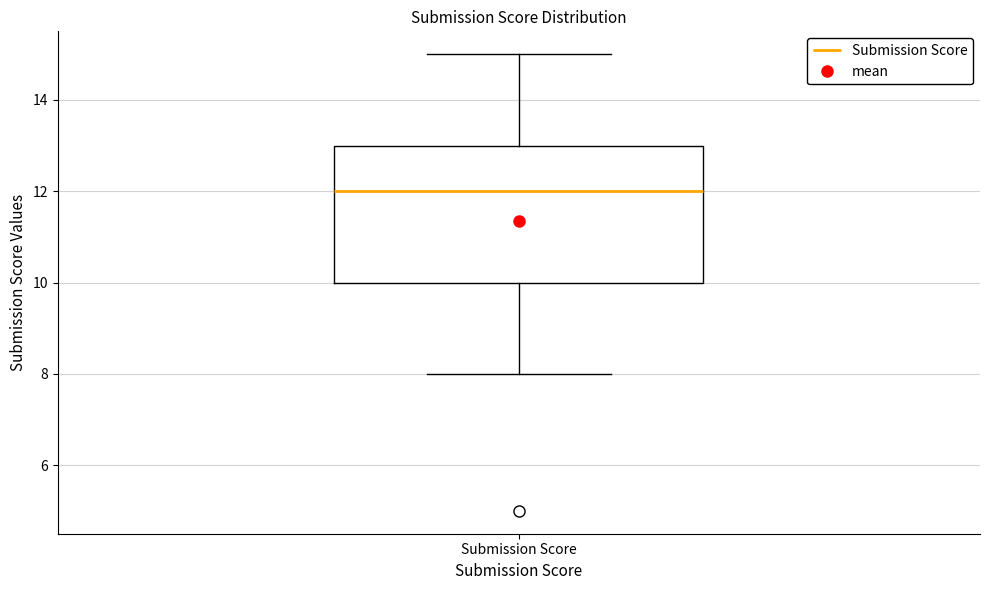

Where is the lower edge of the box for Submission Score on the y-axis? The values are not printed on the chart, so give them approximately, as read against the axis.

10